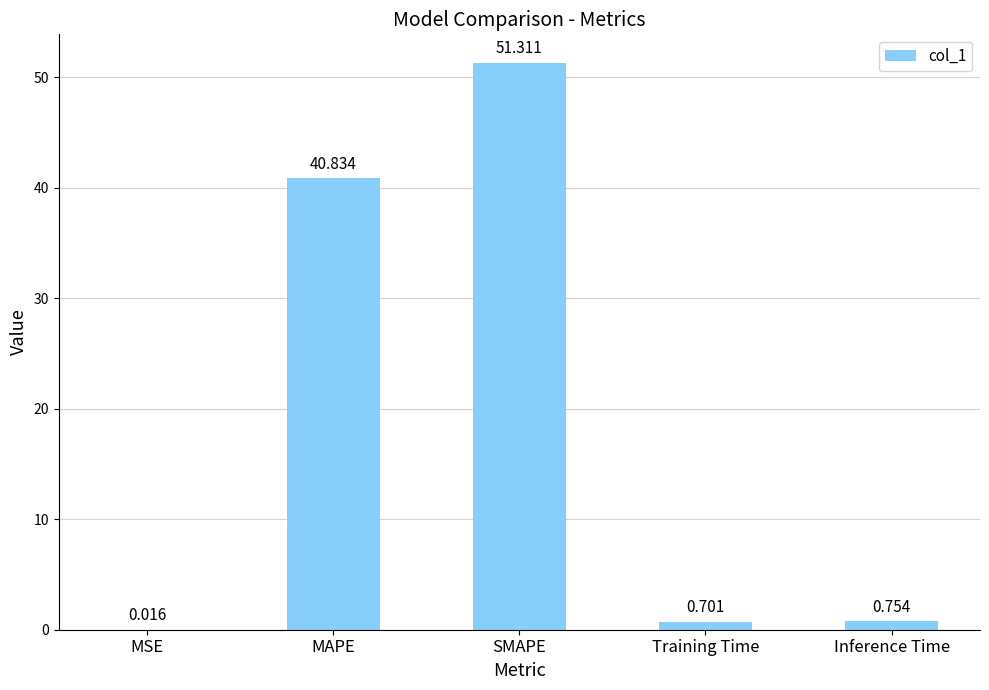

At which label is the value closest to 25?

MAPE